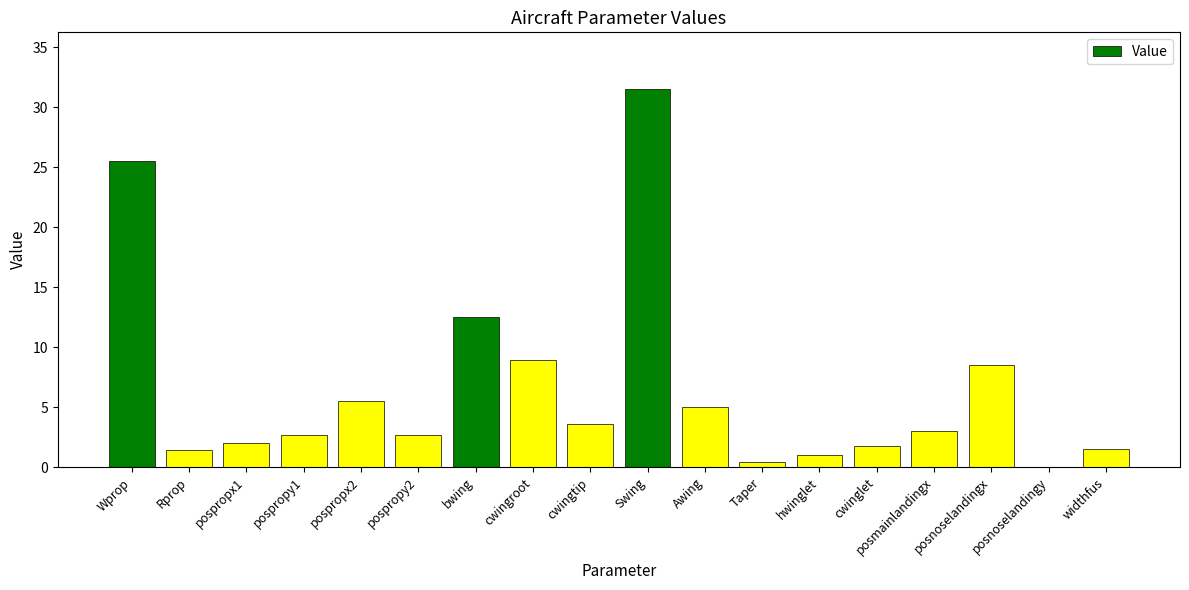

What is the sum of all values?

117.7